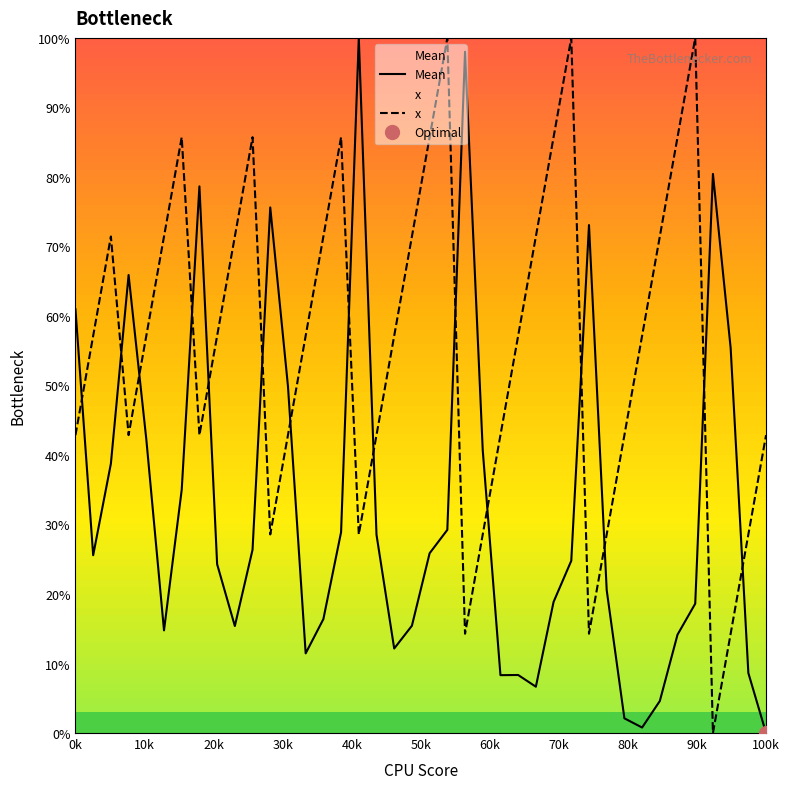

How many interior local peaks does the x series have?

7